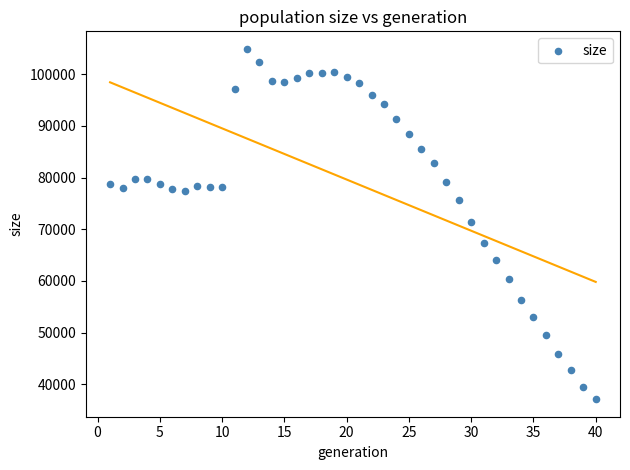

What is the range of Y values (max minus min)?

67823